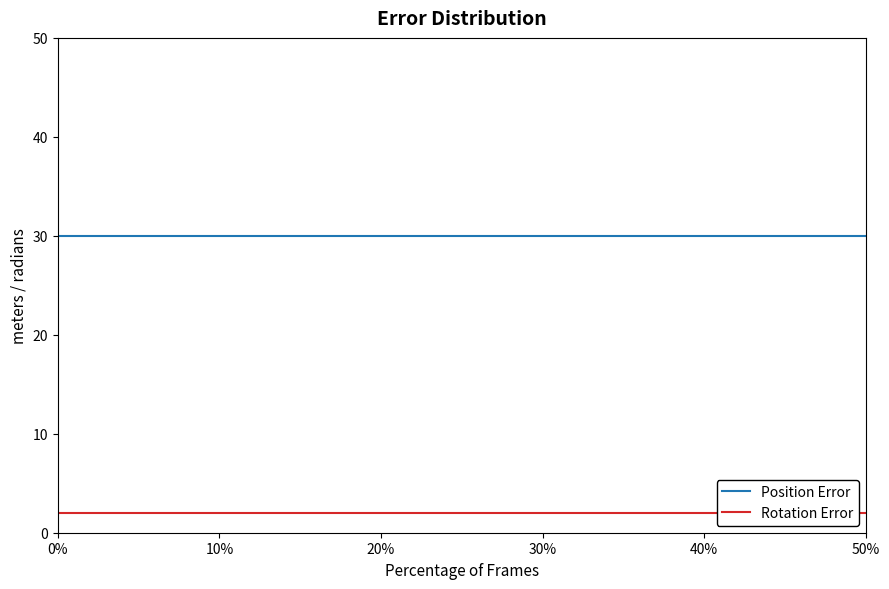

Reading right to left, what are all the values shown in this chart?

Position Error: 30	30	30	30	30	30	30	30
Rotation Error: 2	2	2	2	2	2	2	2